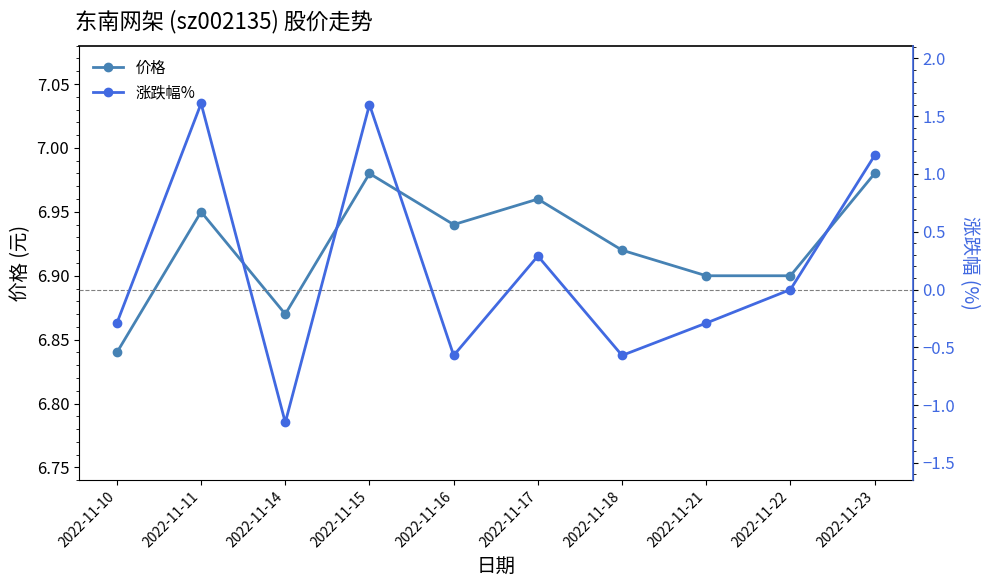

In 涨跌幅%, how many points are lower than both neighbors (excluding endpoints)?

3